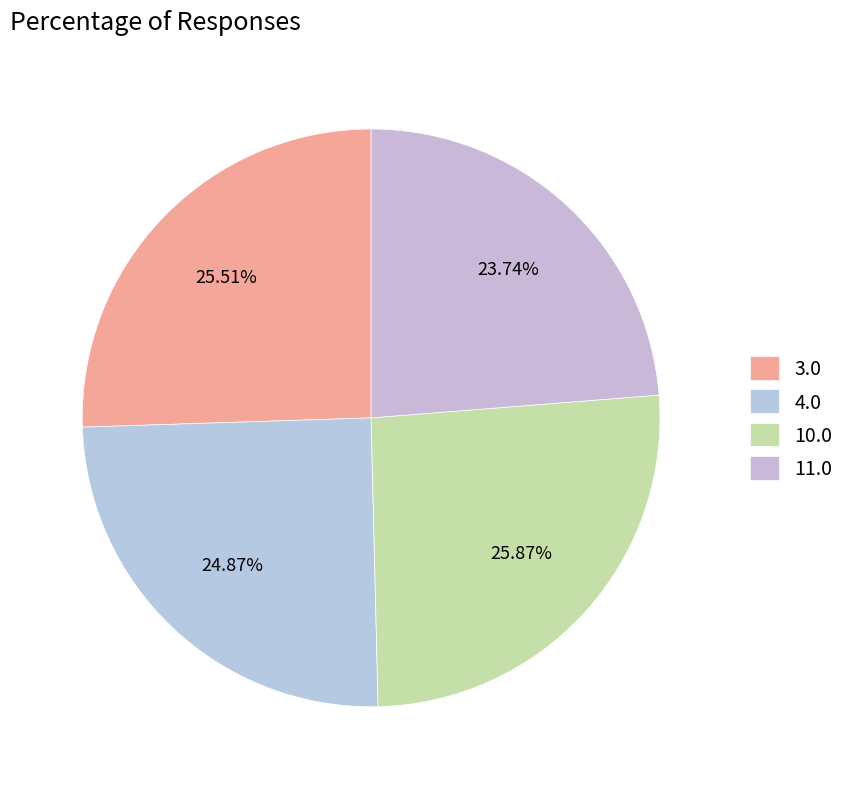

Count the number of slices in the pie.

4